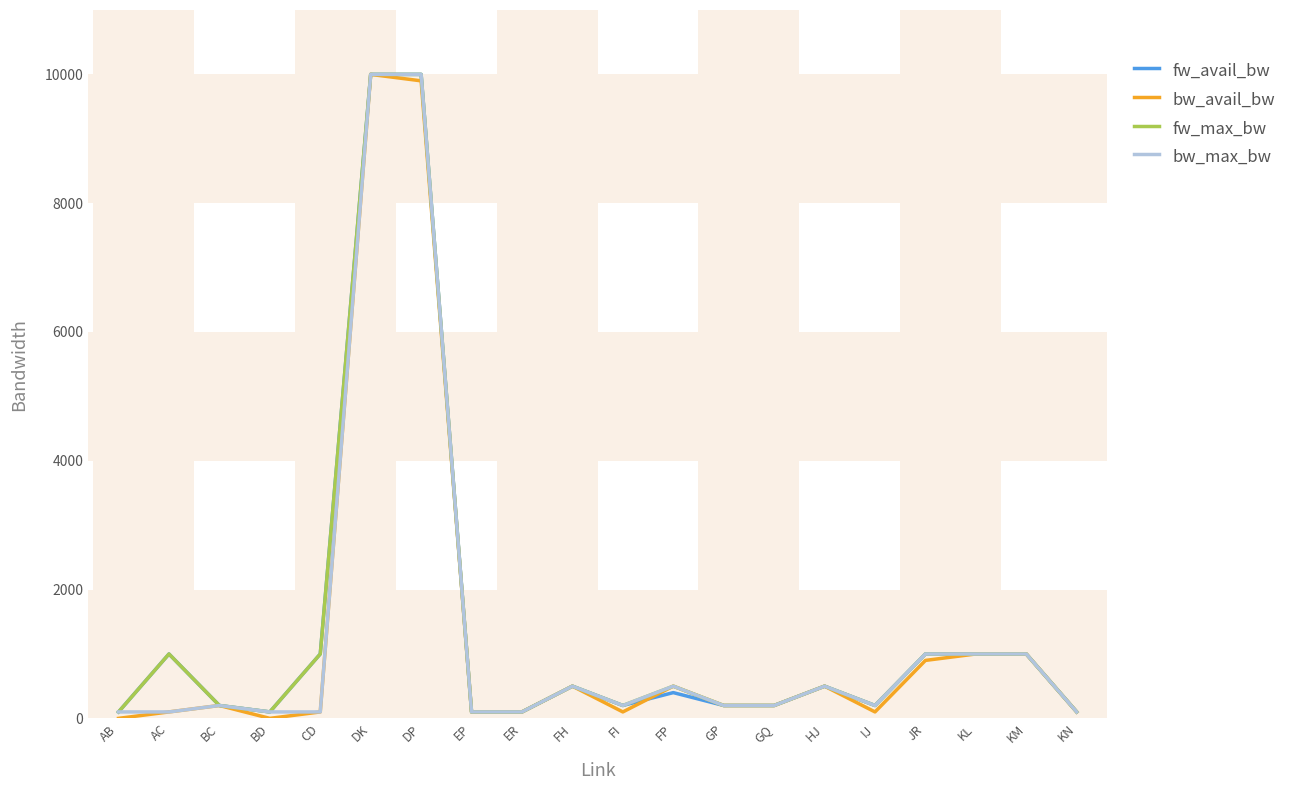

What are all the series names shown in the legend?

fw_avail_bw, bw_avail_bw, fw_max_bw, bw_max_bw